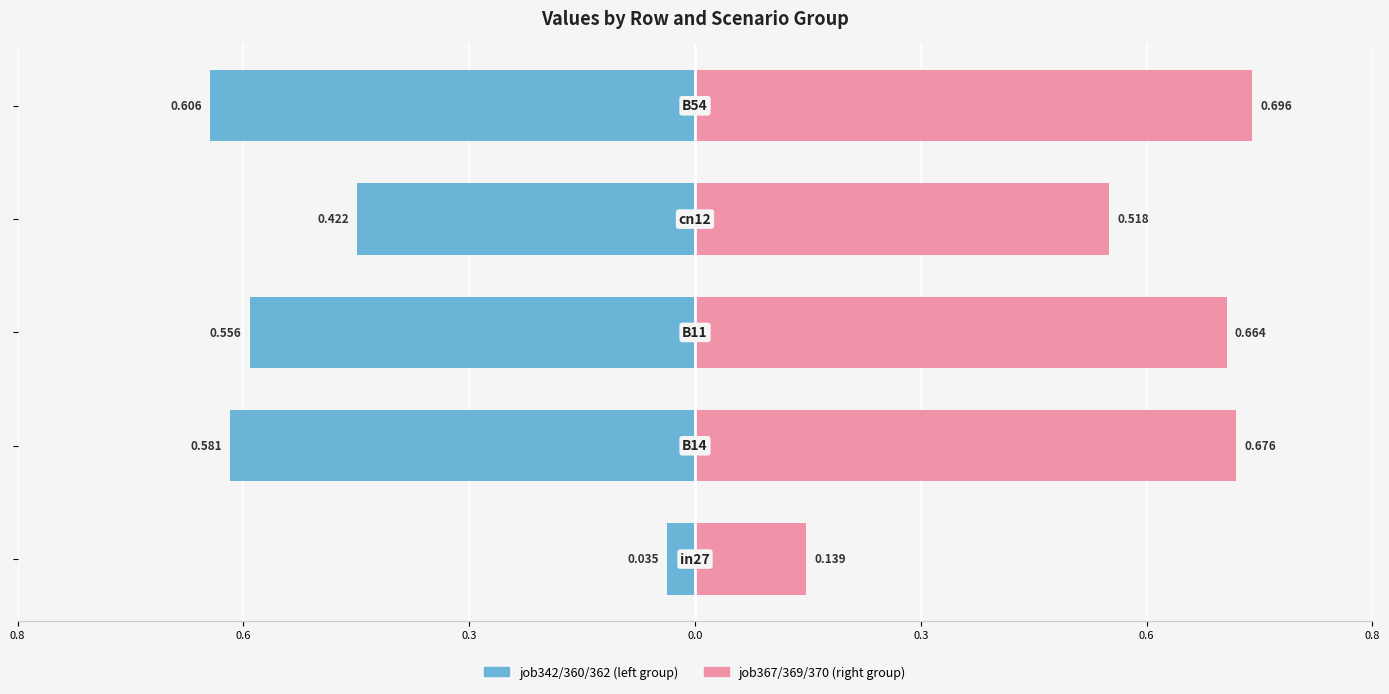

At 0.6, list the series in order from smallest to largest.

job342/360/362 (left group), job367/369/370 (right group)